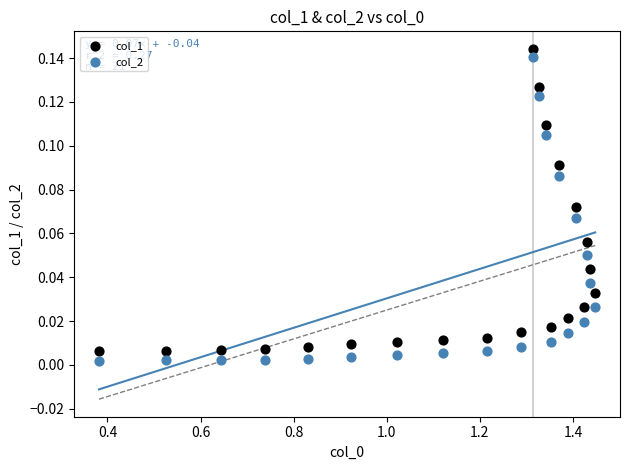

Across all data points, what is the range of X values (max minus min)?

1.1